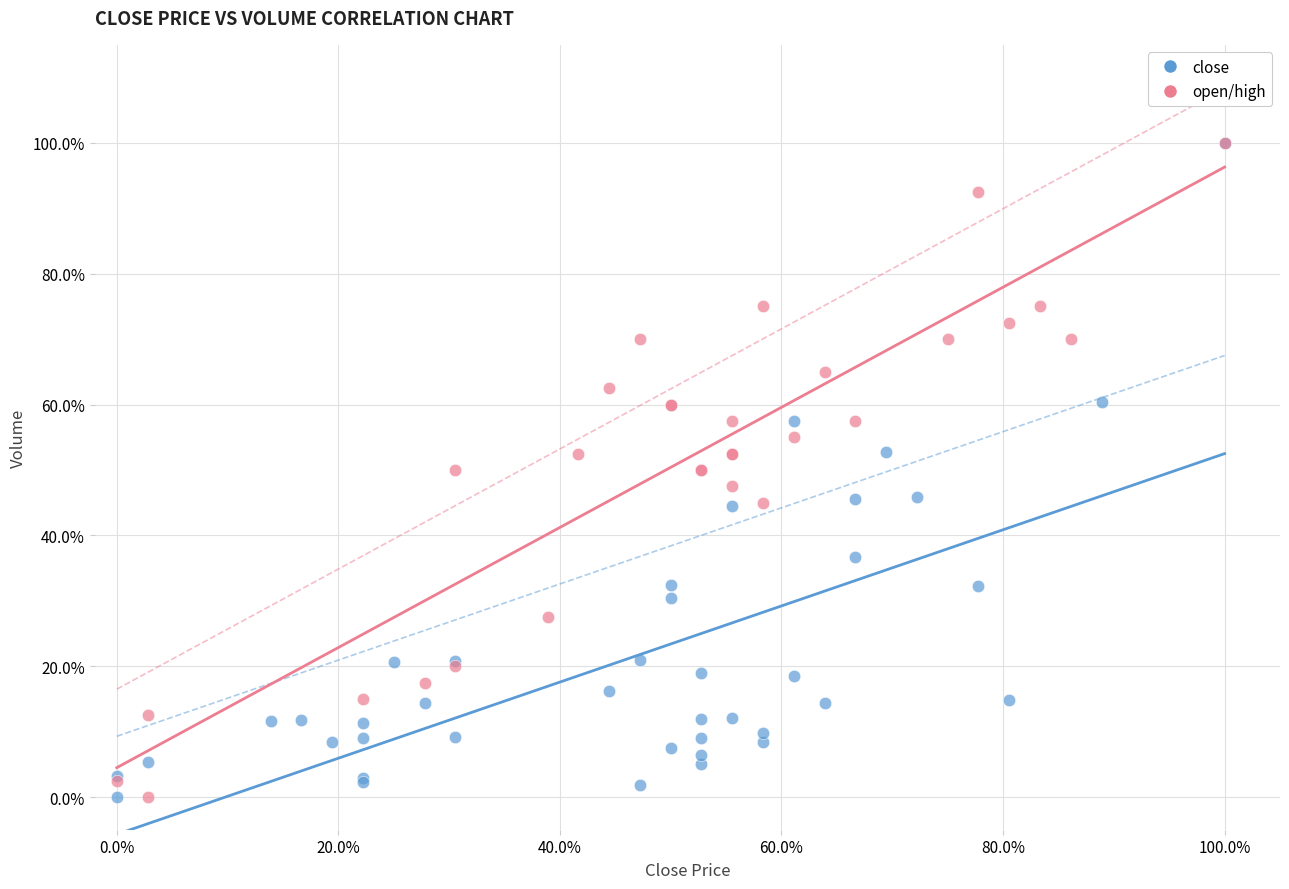

What are all the series names shown in the legend?

close, open/high